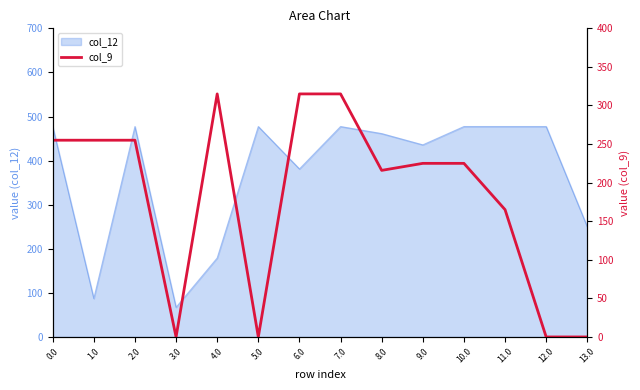

The value at 0.0 is 74.2. True or false?

False